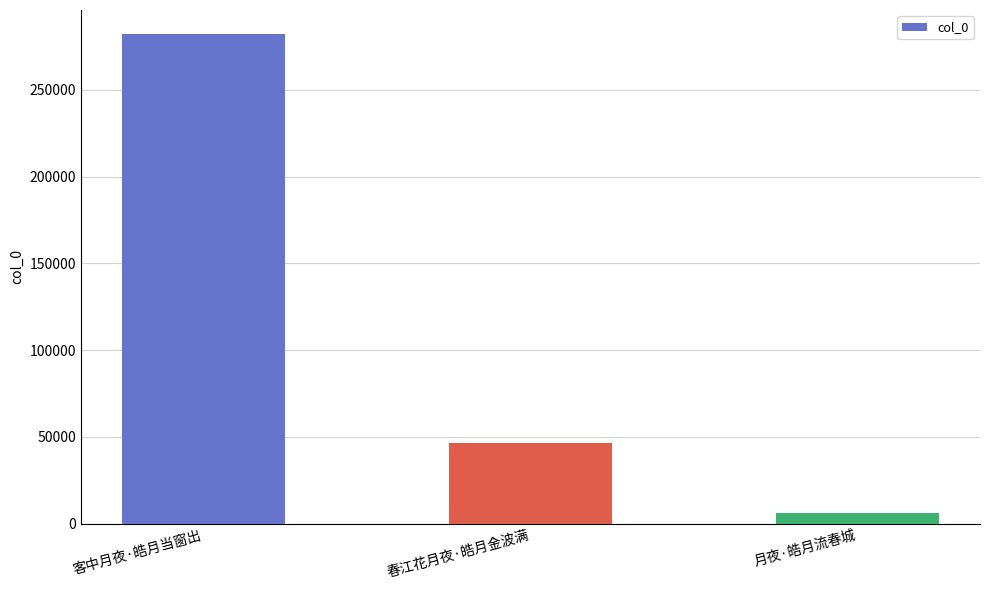

Rank the categories by value from highest to lowest.

客中月夜·皓月当窗出, 春江花月夜·皓月金波满, 月夜·皓月流春城